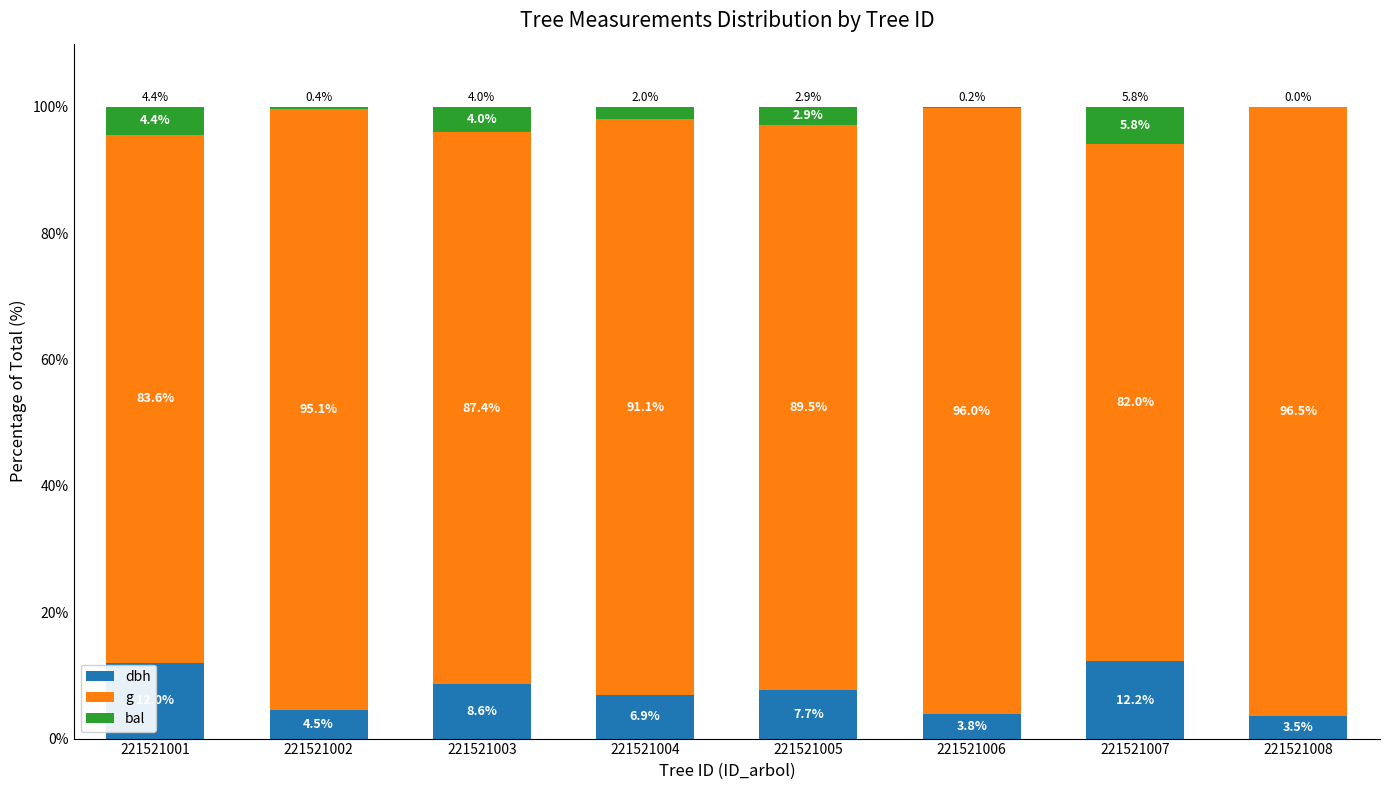

The dbh series shows 8.6 at 221521003. True or false?

True